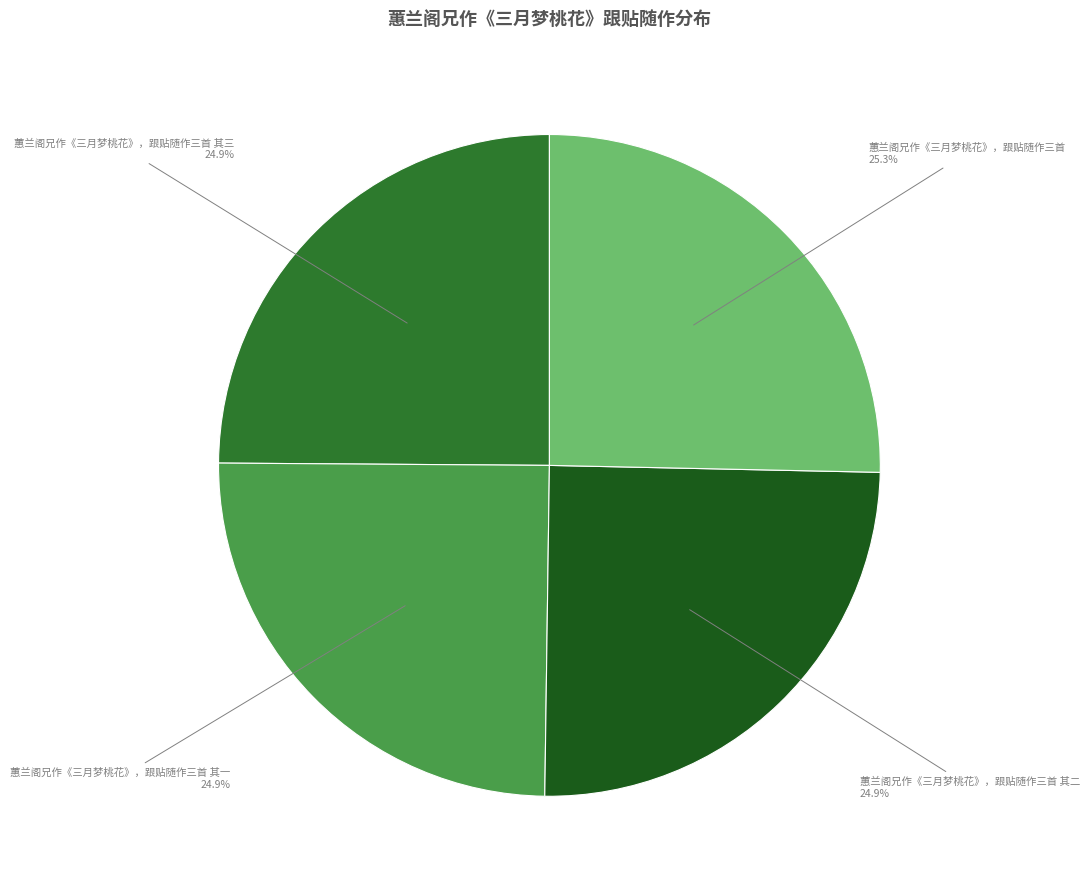

How many slices are in this pie chart?

4